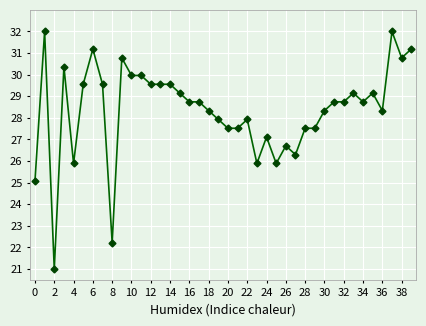

What is the difference between the second highest and minimum values?

11.0